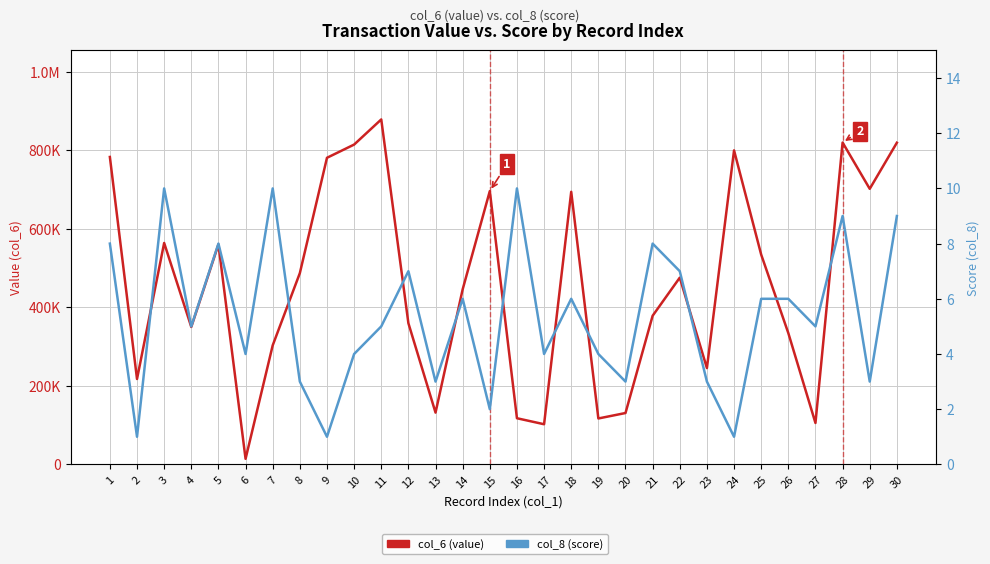

At which label does col_6 (value) first exceed 475885?

1